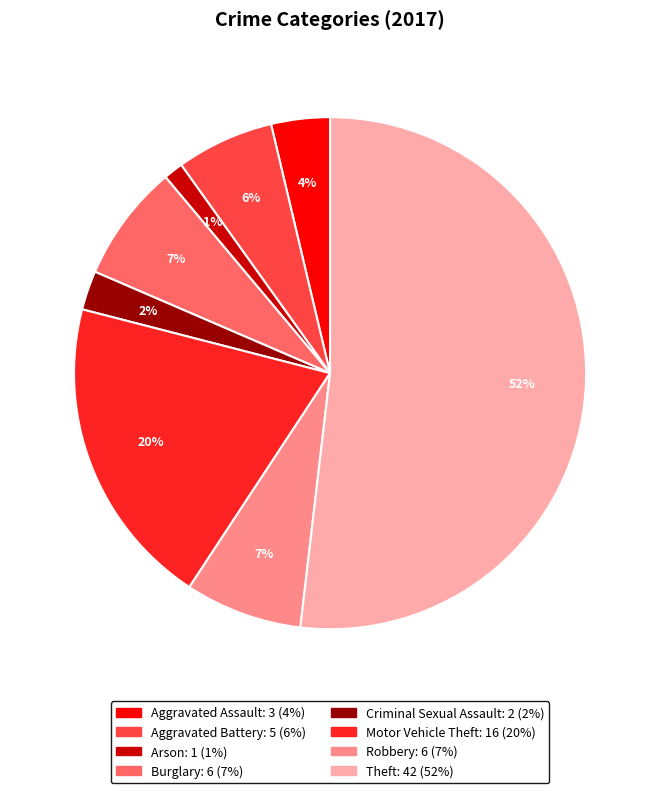

What percentage is the Burglary slice, to the nearest percent?

7%